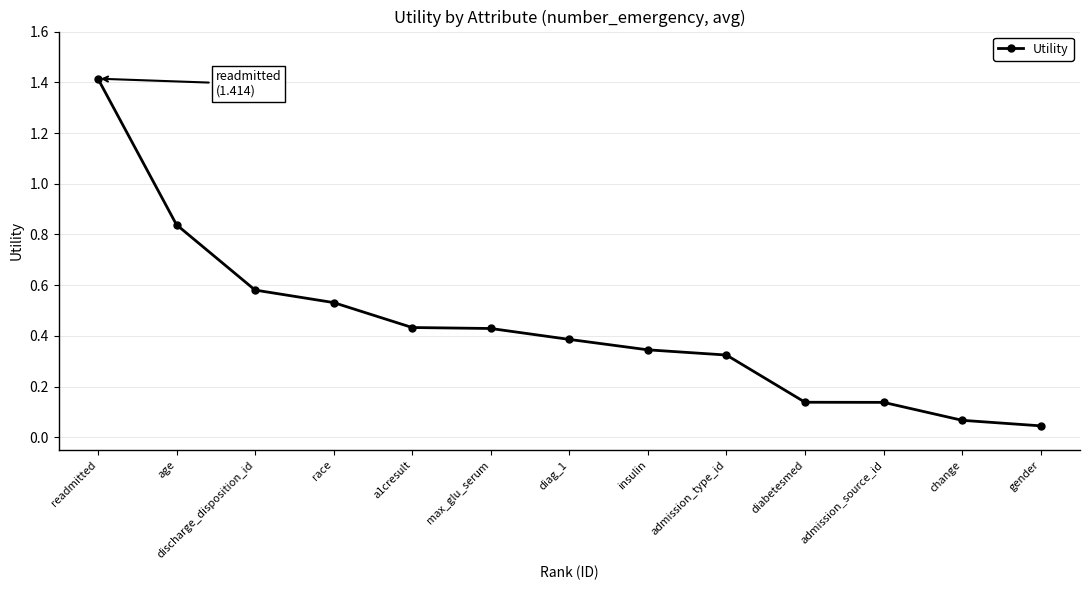

Is this an area chart (filled region under the line)?

No